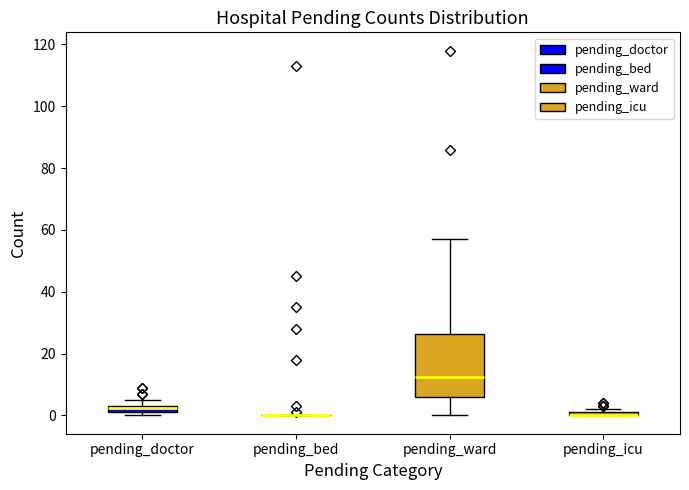

Where is the lower edge of the box for pending_icu on the y-axis? The values are not printed on the chart, so give them approximately, as read against the axis.

0